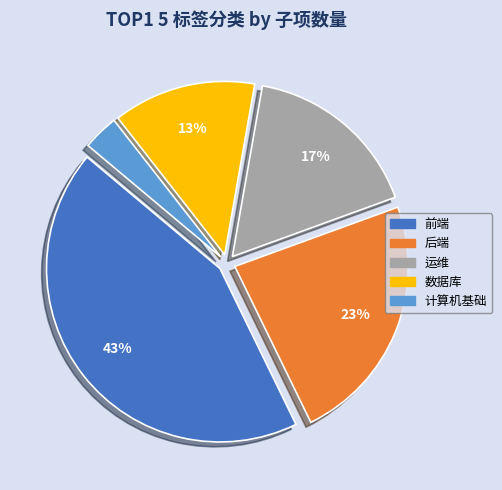

To the nearest percent, what portion does 运维 represent?

17%